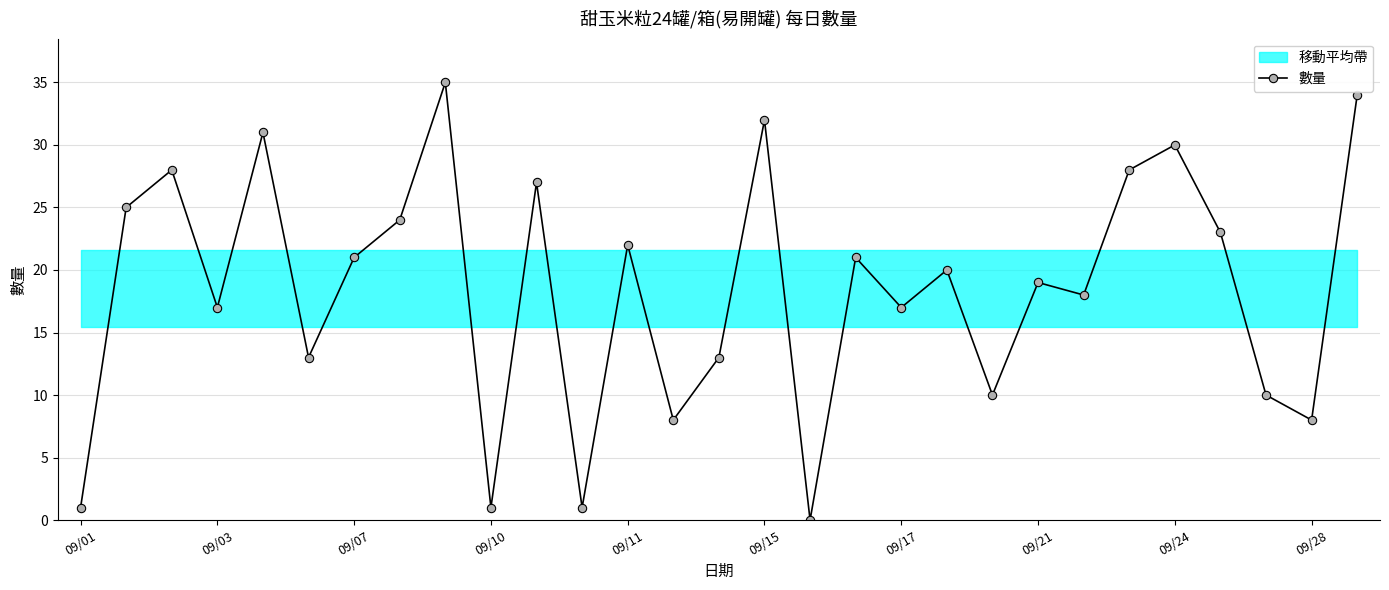

In 數量, how many points are lower than both neighbors (excluding endpoints)?

10